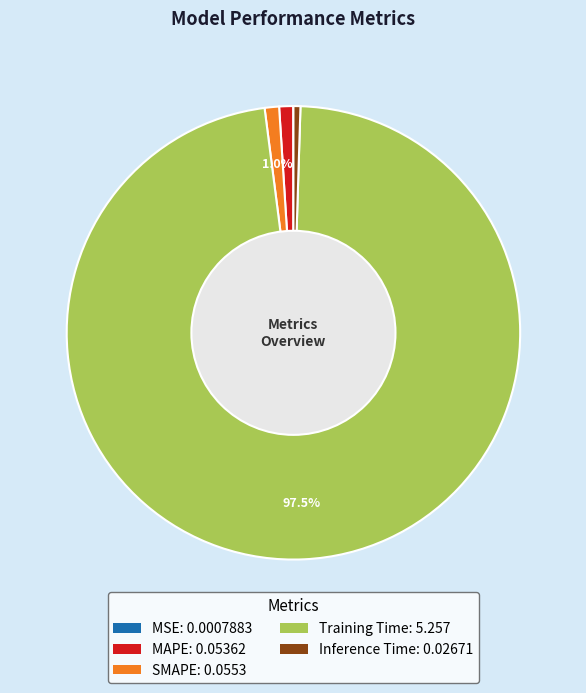

Combined, do Training Time and MAPE account for over 50%?

Yes